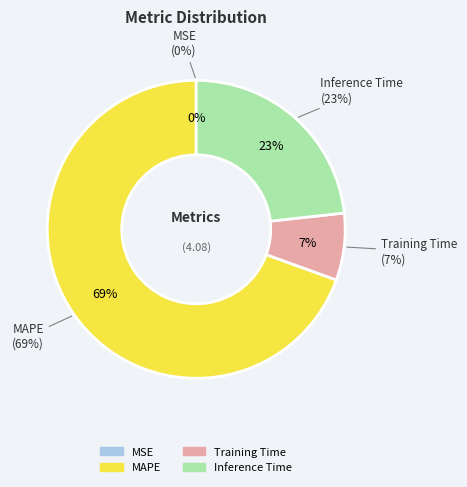

Which slice is the smallest?

MSE